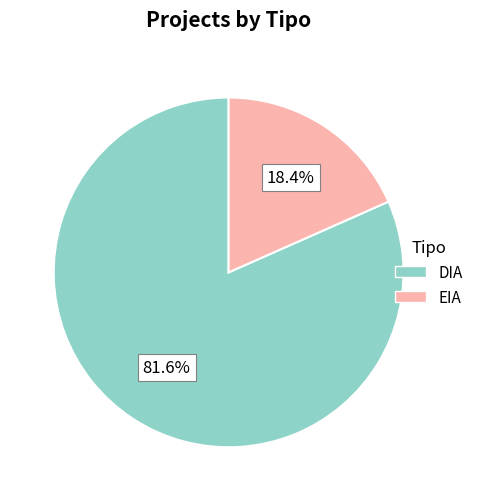

To the nearest percent, what portion does EIA represent?

18%